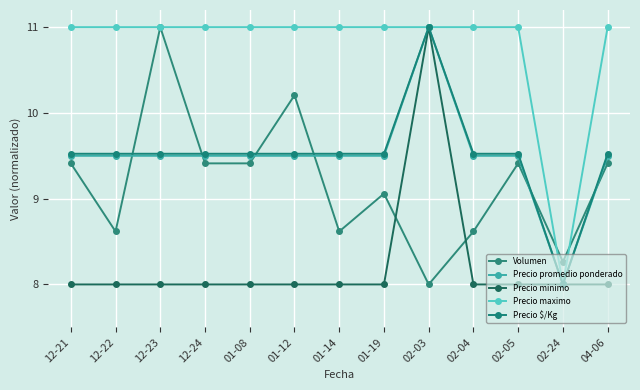

What is the lowest value of the Precio promedio ponderado series?

8.0